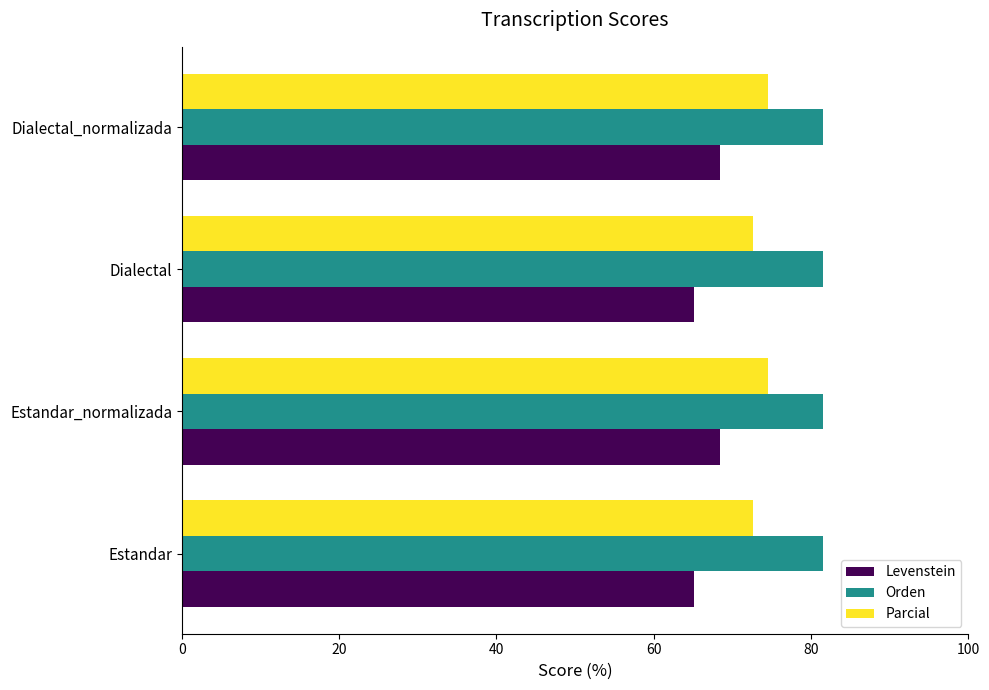

What is the total value across all series at Estandar?

219.2